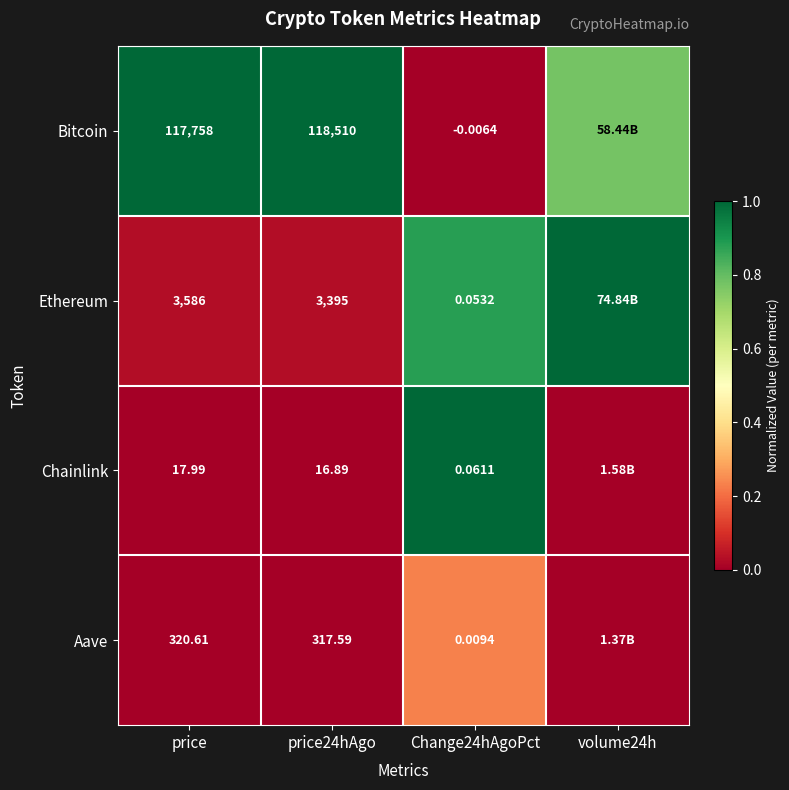

At how many categories does at least one series exceed 0?

4